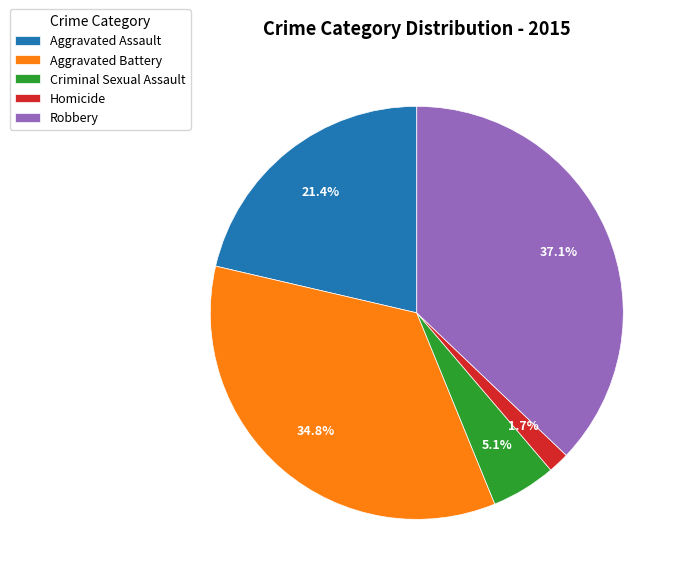

To the nearest percent, what portion does Robbery represent?

37%